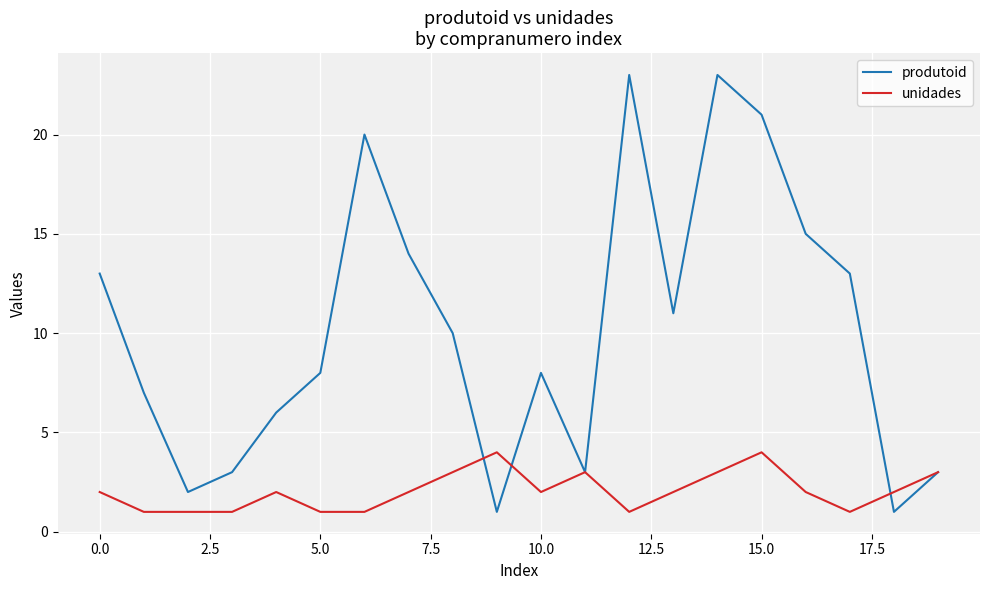

Which series has the largest total across all categories?

produtoid